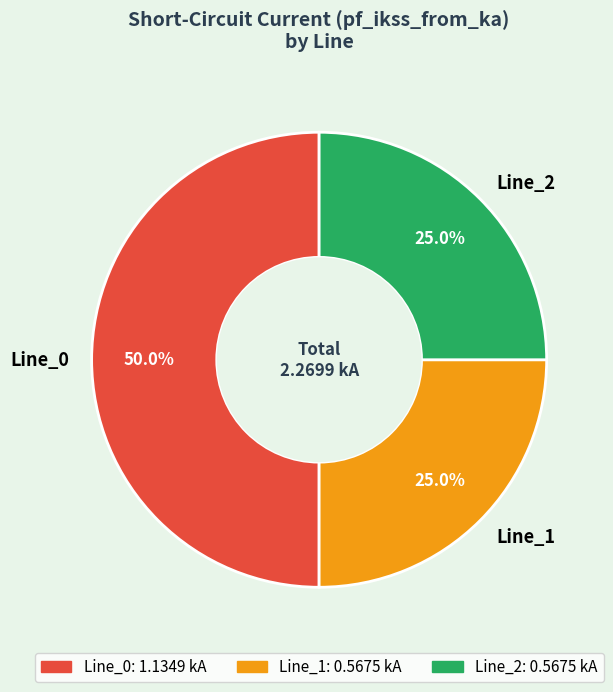

To the nearest percent, what percentage of the pie is Line_2?

25%